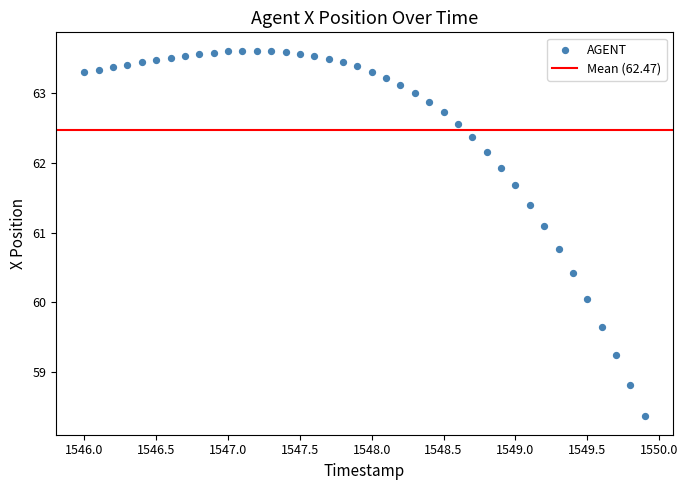

What is the range of X values (max minus min)?

3.9